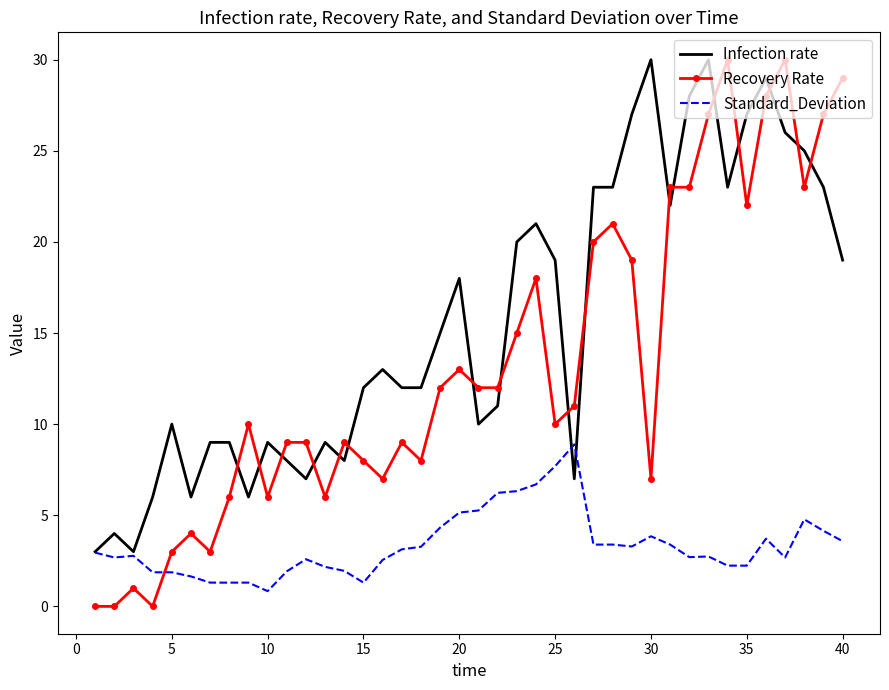

What is the highest value of the Standard_Deviation series?

8.9